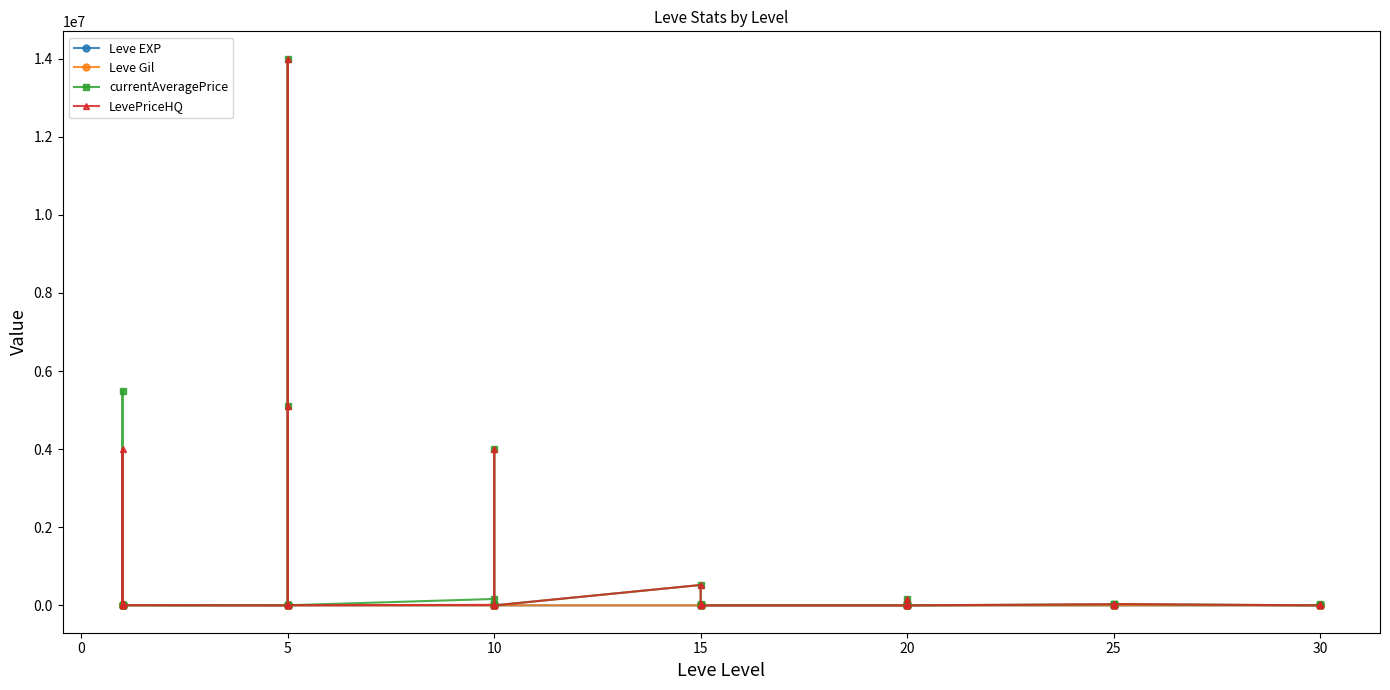

At 5, list the series in order from smallest to largest.

Leve EXP, Leve Gil, currentAveragePrice, LevePriceHQ